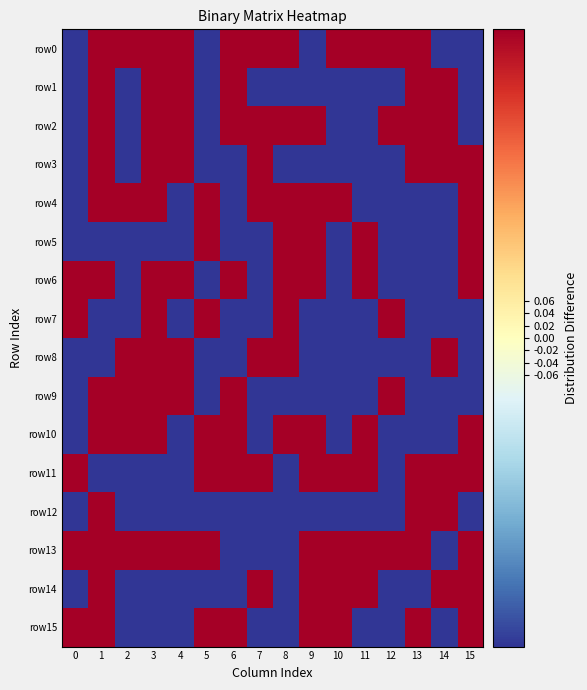

Reading left to right, transcribe all the data shown in this chart.

row0: 0=-0.5	1=0.5	2=0.5	3=0.5	4=0.5	5=-0.5	6=0.5	7=0.5	8=0.5	9=-0.5	10=0.5	11=0.5	12=0.5	13=0.5	14=-0.5	15=-0.5
row1: 0=-0.5	1=0.5	2=-0.5	3=0.5	4=0.5	5=-0.5	6=0.5	7=-0.5	8=-0.5	9=-0.5	10=-0.5	11=-0.5	12=-0.5	13=0.5	14=0.5	15=-0.5
row2: 0=-0.5	1=0.5	2=-0.5	3=0.5	4=0.5	5=-0.5	6=0.5	7=0.5	8=0.5	9=0.5	10=-0.5	11=-0.5	12=0.5	13=0.5	14=0.5	15=-0.5
row3: 0=-0.5	1=0.5	2=-0.5	3=0.5	4=0.5	5=-0.5	6=-0.5	7=0.5	8=-0.5	9=-0.5	10=-0.5	11=-0.5	12=-0.5	13=0.5	14=0.5	15=0.5
row4: 0=-0.5	1=0.5	2=0.5	3=0.5	4=-0.5	5=0.5	6=-0.5	7=0.5	8=0.5	9=0.5	10=0.5	11=-0.5	12=-0.5	13=-0.5	14=-0.5	15=0.5
row5: 0=-0.5	1=-0.5	2=-0.5	3=-0.5	4=-0.5	5=0.5	6=-0.5	7=-0.5	8=0.5	9=0.5	10=-0.5	11=0.5	12=-0.5	13=-0.5	14=-0.5	15=0.5
row6: 0=0.5	1=0.5	2=-0.5	3=0.5	4=0.5	5=-0.5	6=0.5	7=-0.5	8=0.5	9=0.5	10=-0.5	11=0.5	12=-0.5	13=-0.5	14=-0.5	15=0.5
row7: 0=0.5	1=-0.5	2=-0.5	3=0.5	4=-0.5	5=0.5	6=-0.5	7=-0.5	8=0.5	9=-0.5	10=-0.5	11=-0.5	12=0.5	13=-0.5	14=-0.5	15=-0.5
row8: 0=-0.5	1=-0.5	2=0.5	3=0.5	4=0.5	5=-0.5	6=-0.5	7=0.5	8=0.5	9=-0.5	10=-0.5	11=-0.5	12=-0.5	13=-0.5	14=0.5	15=-0.5
row9: 0=-0.5	1=0.5	2=0.5	3=0.5	4=0.5	5=-0.5	6=0.5	7=-0.5	8=-0.5	9=-0.5	10=-0.5	11=-0.5	12=0.5	13=-0.5	14=-0.5	15=-0.5
row10: 0=-0.5	1=0.5	2=0.5	3=0.5	4=-0.5	5=0.5	6=0.5	7=-0.5	8=0.5	9=0.5	10=-0.5	11=0.5	12=-0.5	13=-0.5	14=-0.5	15=0.5
row11: 0=0.5	1=-0.5	2=-0.5	3=-0.5	4=-0.5	5=0.5	6=0.5	7=0.5	8=-0.5	9=0.5	10=0.5	11=0.5	12=-0.5	13=0.5	14=0.5	15=0.5
row12: 0=-0.5	1=0.5	2=-0.5	3=-0.5	4=-0.5	5=-0.5	6=-0.5	7=-0.5	8=-0.5	9=-0.5	10=-0.5	11=-0.5	12=-0.5	13=0.5	14=0.5	15=-0.5
row13: 0=0.5	1=0.5	2=0.5	3=0.5	4=0.5	5=0.5	6=-0.5	7=-0.5	8=-0.5	9=0.5	10=0.5	11=0.5	12=0.5	13=0.5	14=-0.5	15=0.5
row14: 0=-0.5	1=0.5	2=-0.5	3=-0.5	4=-0.5	5=-0.5	6=-0.5	7=0.5	8=-0.5	9=0.5	10=0.5	11=0.5	12=-0.5	13=-0.5	14=0.5	15=0.5
row15: 0=0.5	1=0.5	2=-0.5	3=-0.5	4=-0.5	5=0.5	6=0.5	7=-0.5	8=-0.5	9=0.5	10=0.5	11=-0.5	12=-0.5	13=0.5	14=-0.5	15=0.5